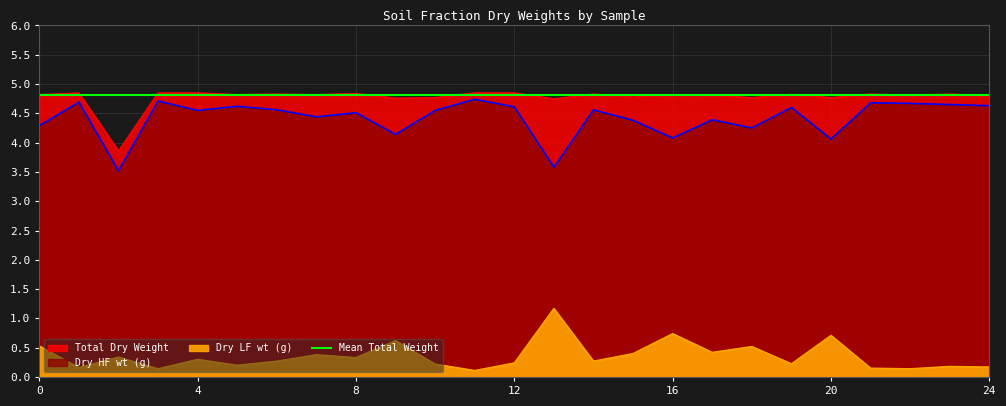

What is the value of the Dry LF wt (g) point at the 20th from the left?

0.2